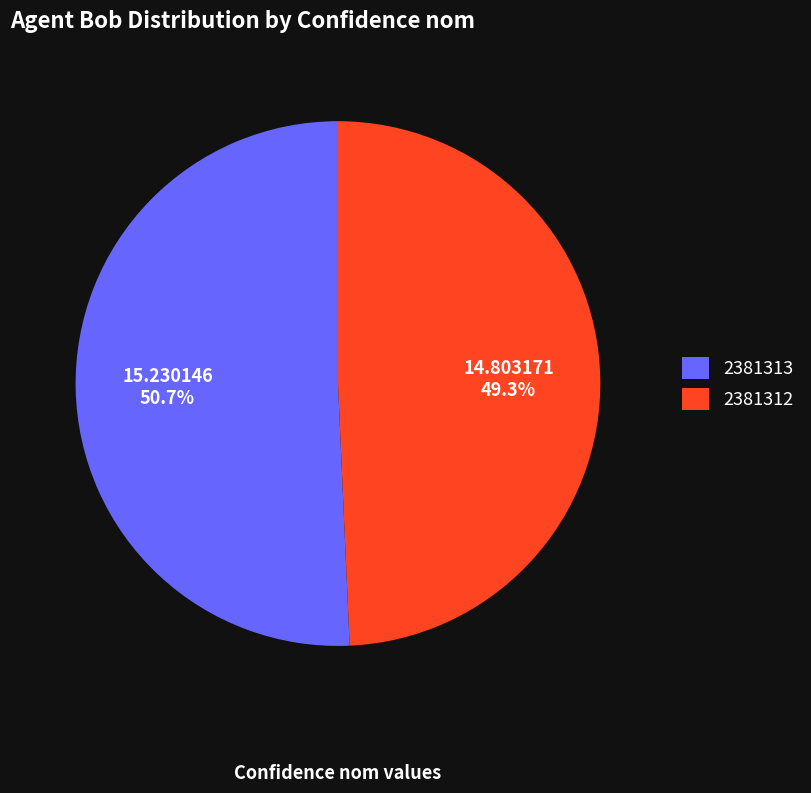

To the nearest percent, what portion does 2381313 represent?

51%